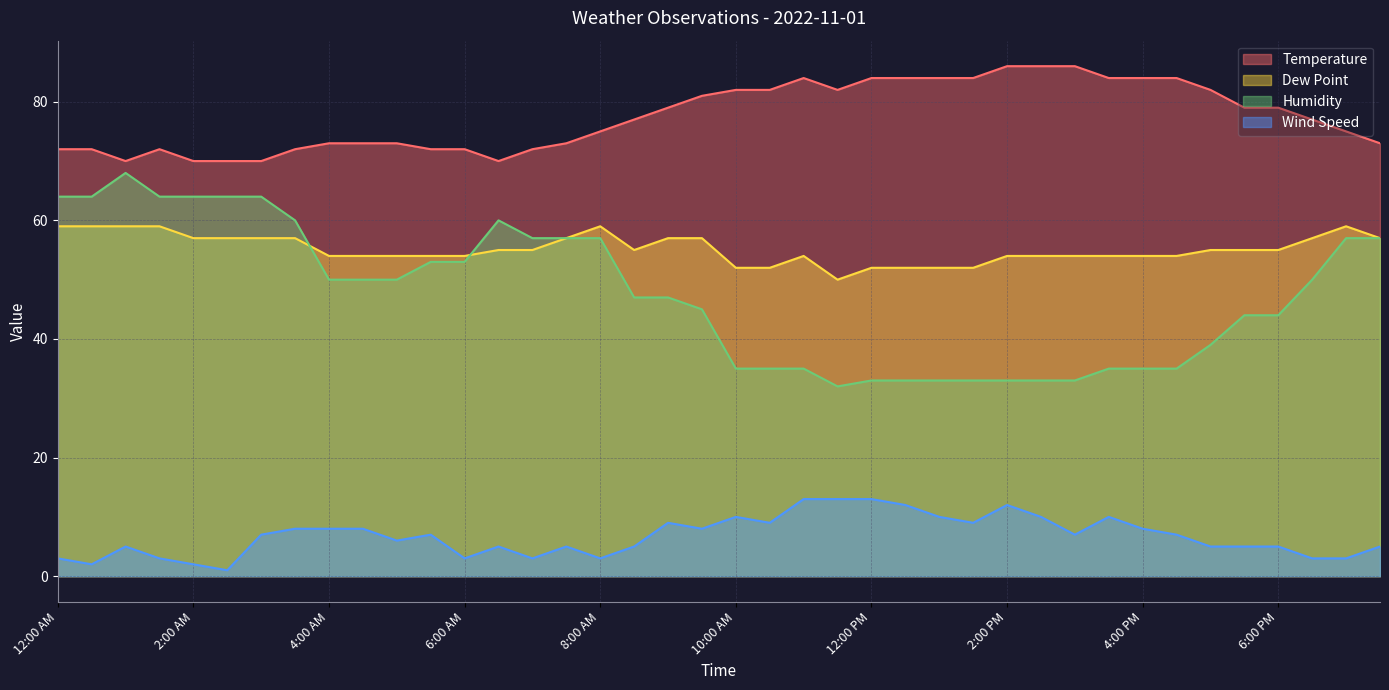

The value of Humidity at 1:30 AM is 29. True or false?

False